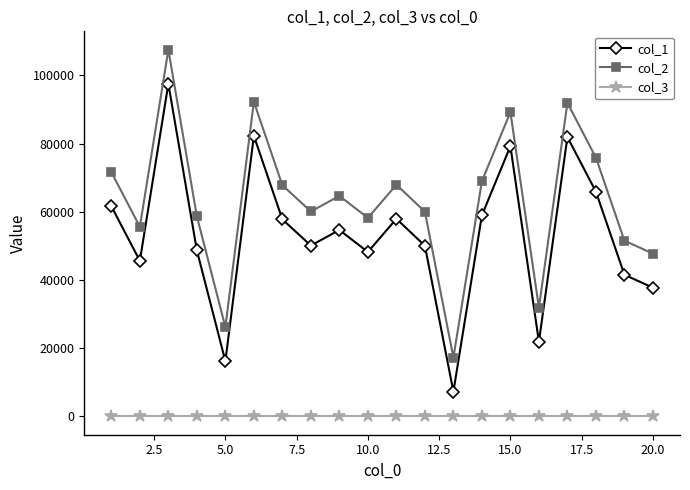

True or false: col_3 and col_1 intersect in this chart.

False